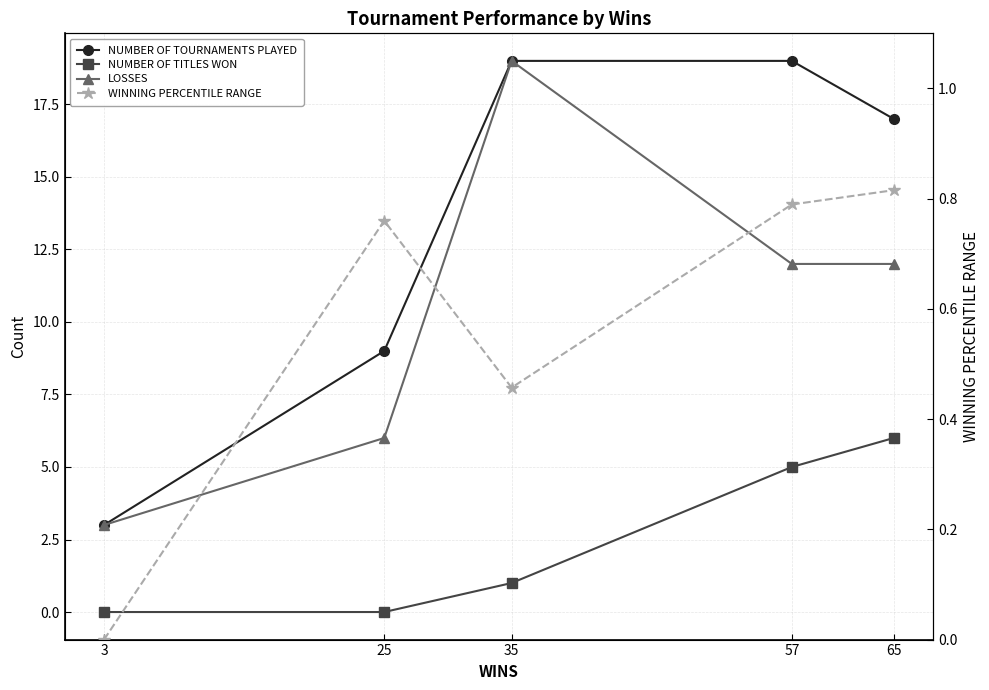

Rank the series by their maximum value, from highest to lowest.

NUMBER OF TOURNAMENTS PLAYED, LOSSES, NUMBER OF TITLES WON, WINNING PERCENTILE RANGE